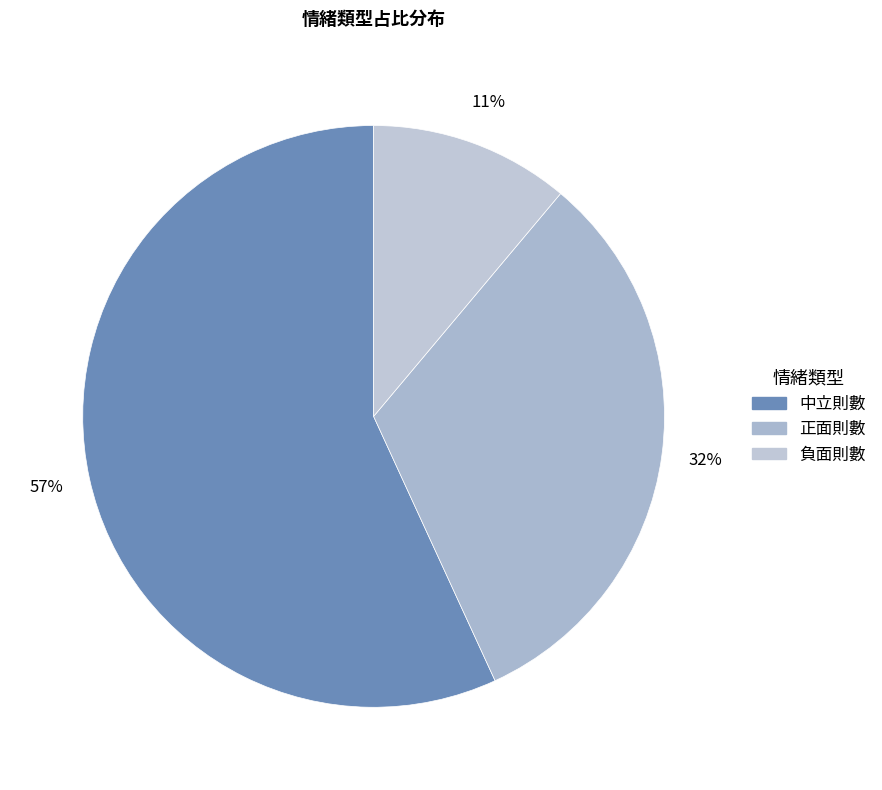

Does 中立則數 account for over 50% of the chart?

Yes